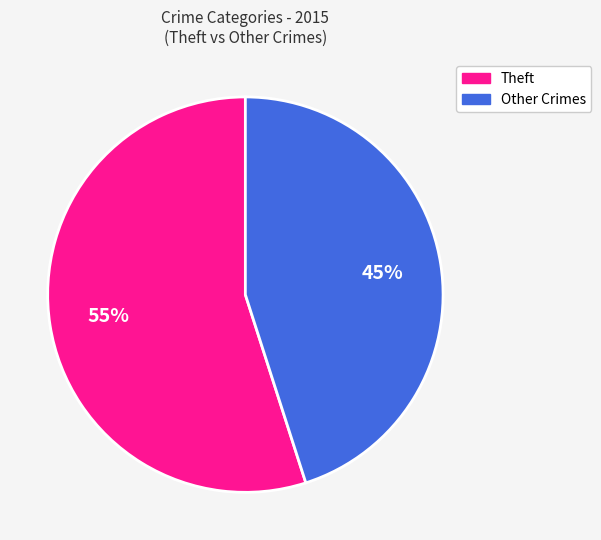

Is there any slice that represents more than half of the pie?

Yes